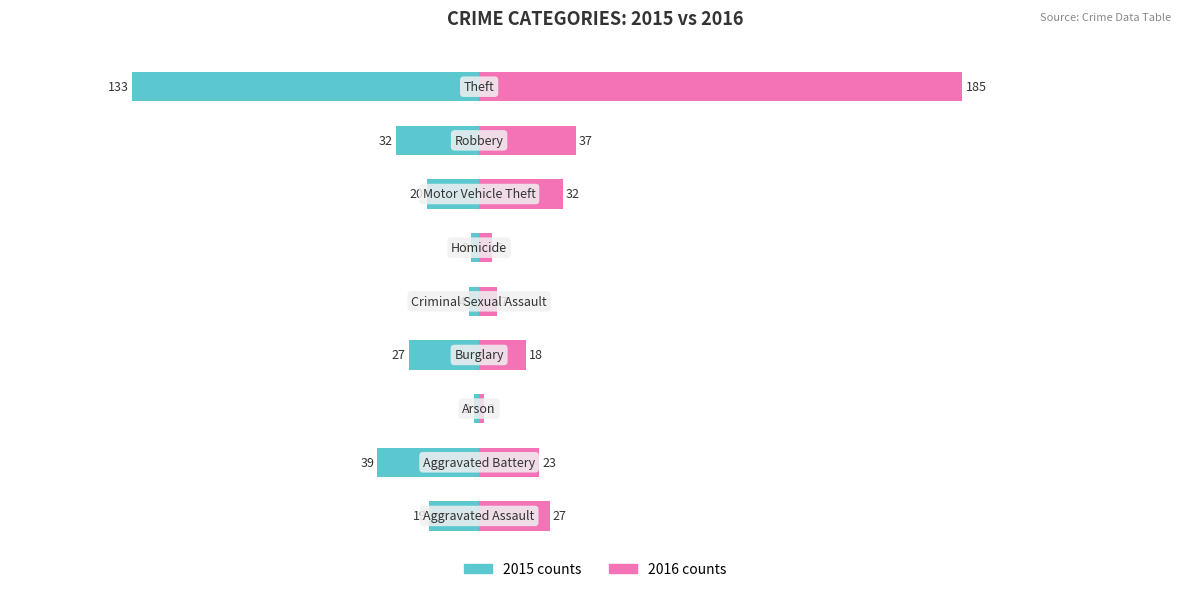

What is the difference between the 2015 values at Motor Vehicle Theft and Criminal Sexual Assault?

16